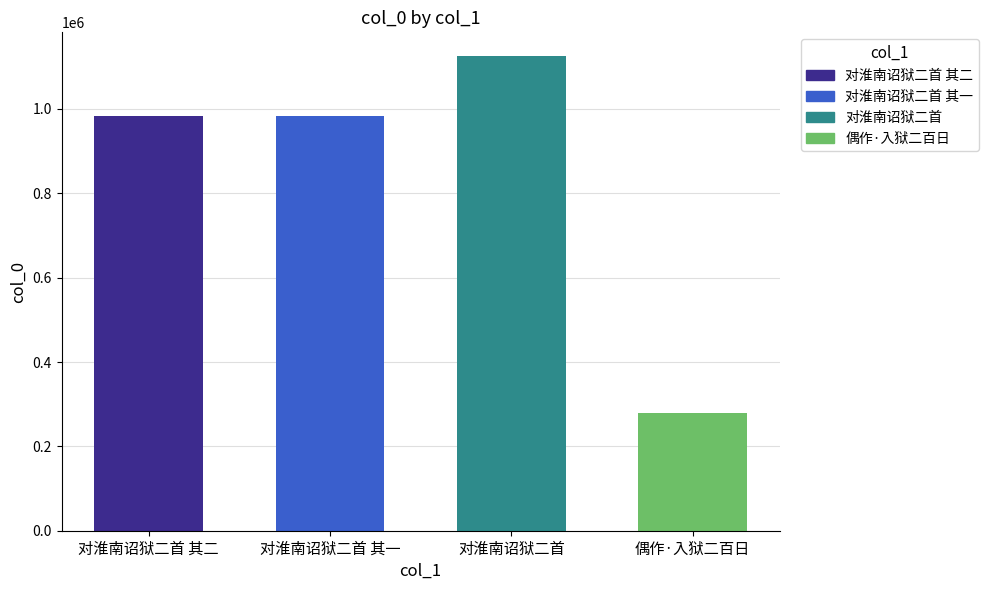

What is the change in value from 对淮南诏狱二首 其二 to 偶作·入狱二百日?

-702254